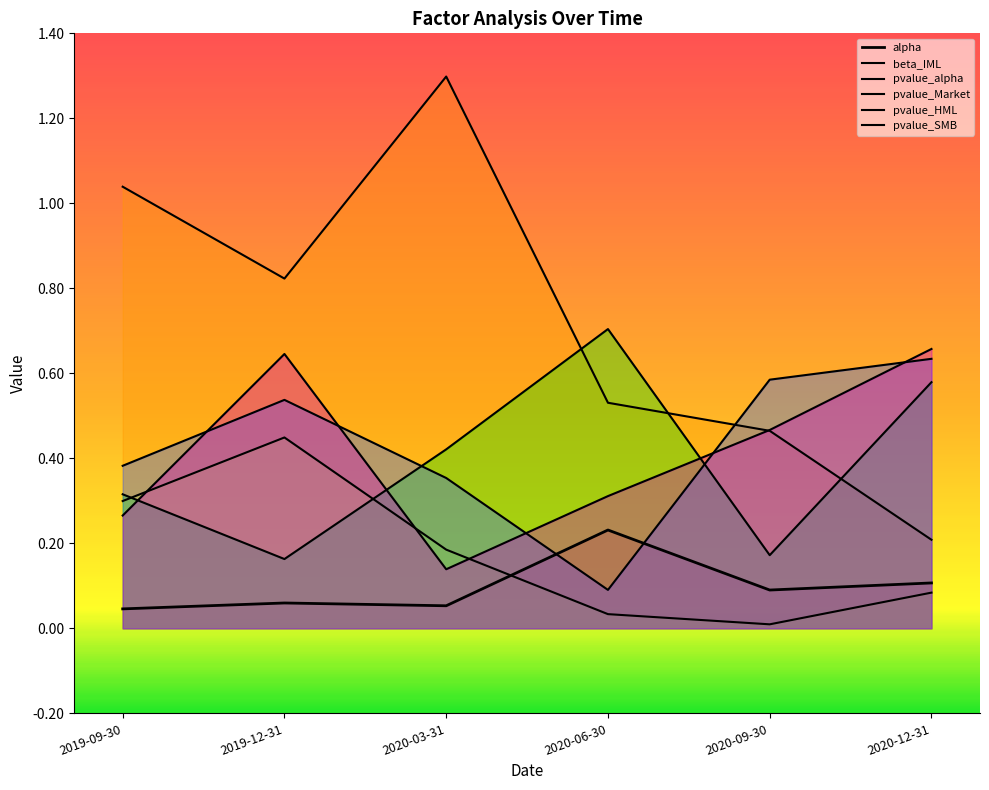

What is the sum of the pvalue_Market values at 2019-12-31 and 2020-09-30?

0.3